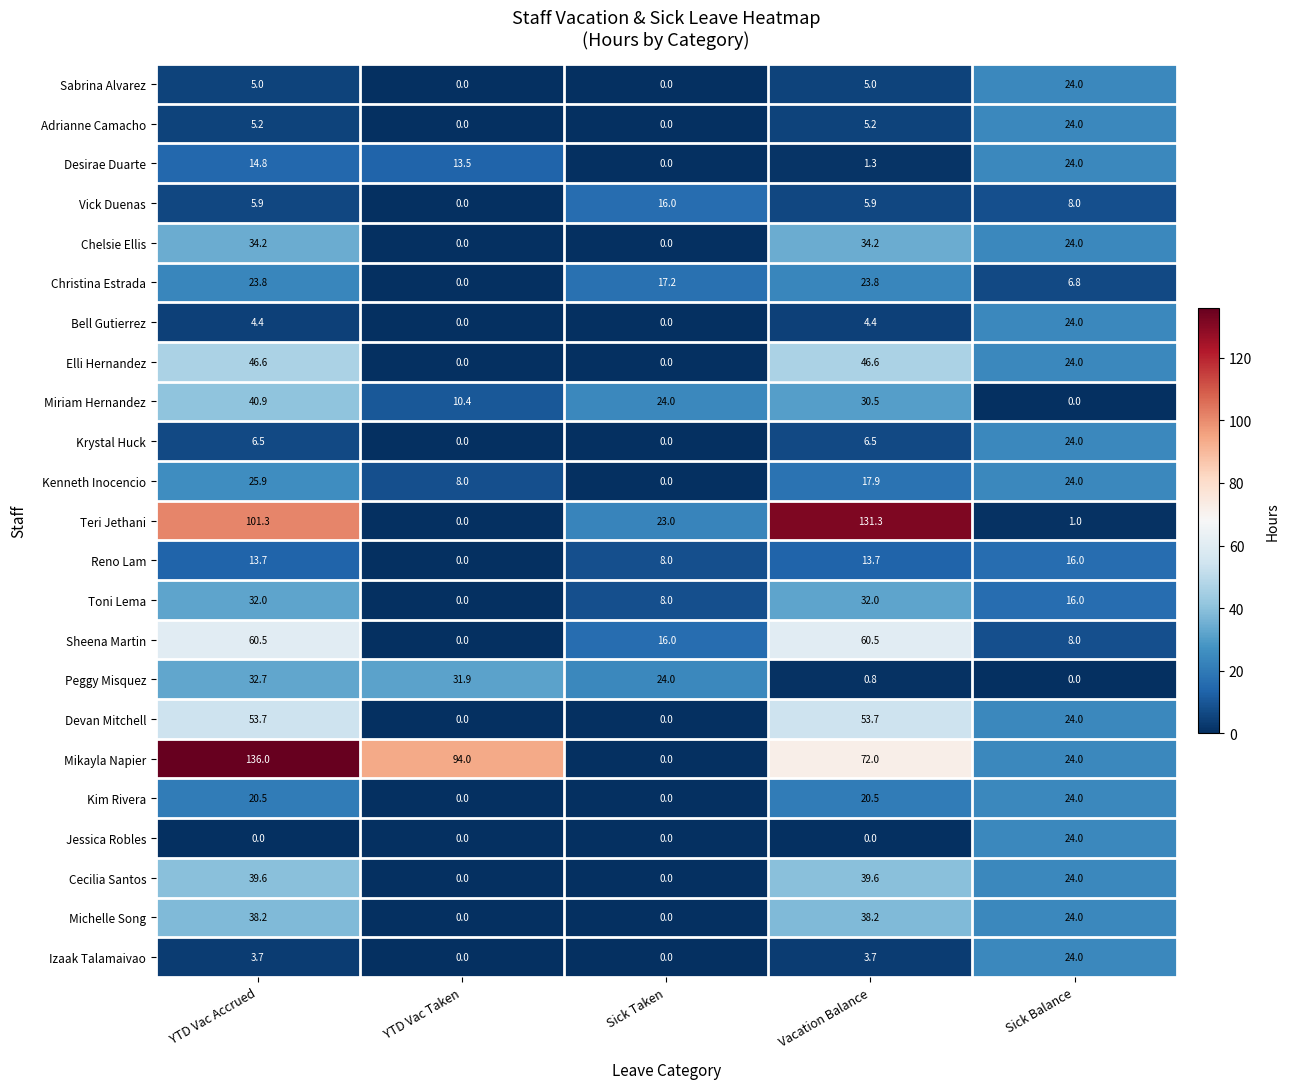

At which category does the chart reach its peak across all series?

YTD Vac Accrued